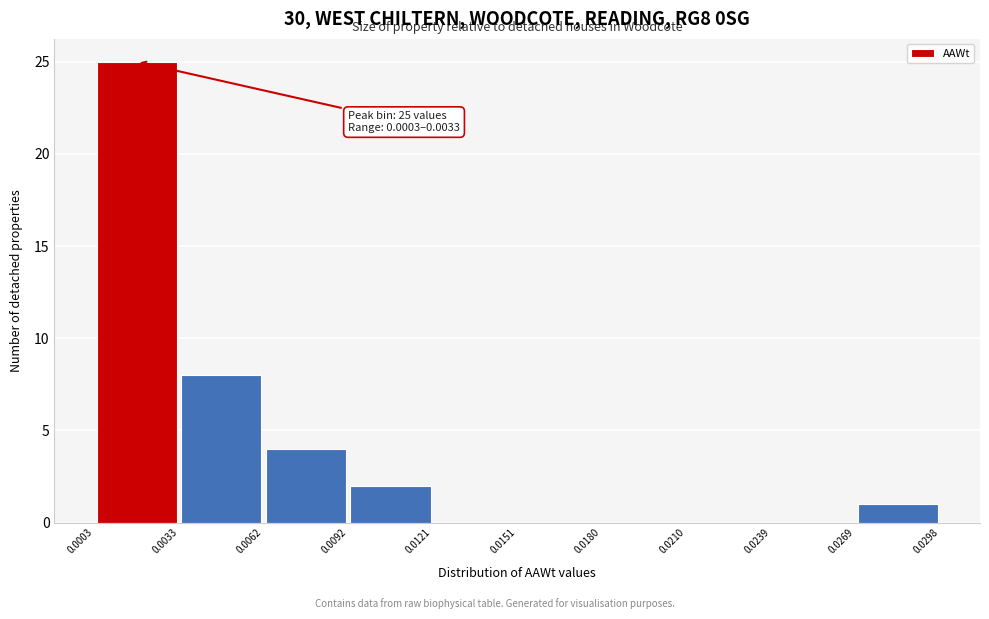

Over which range of the x-axis is the bar tallest?

0.0003 to 0.0033